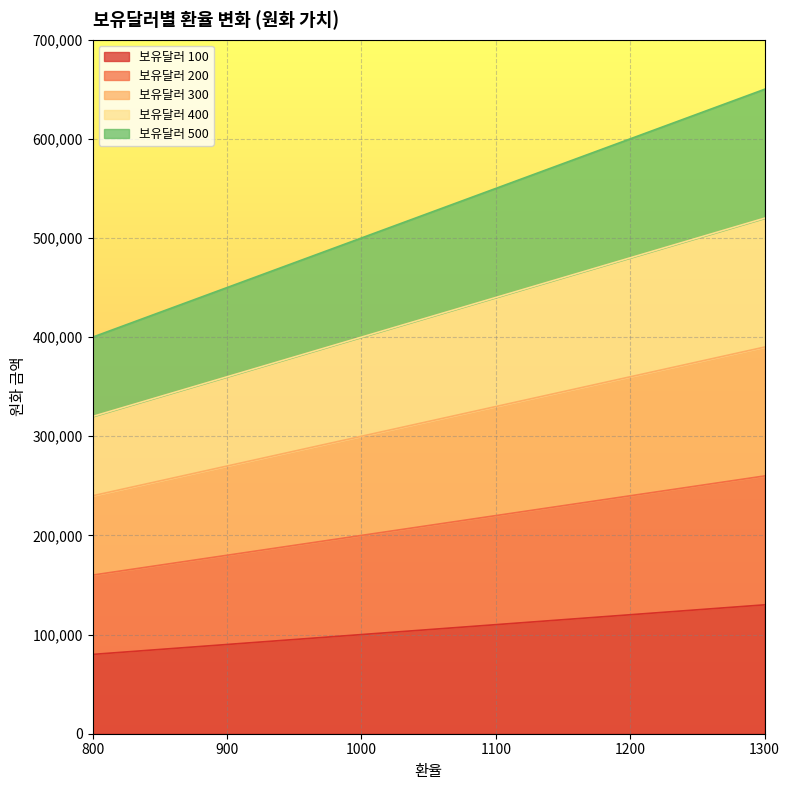

What is the sum of the 500 values at 1300 and 1000?

1150000